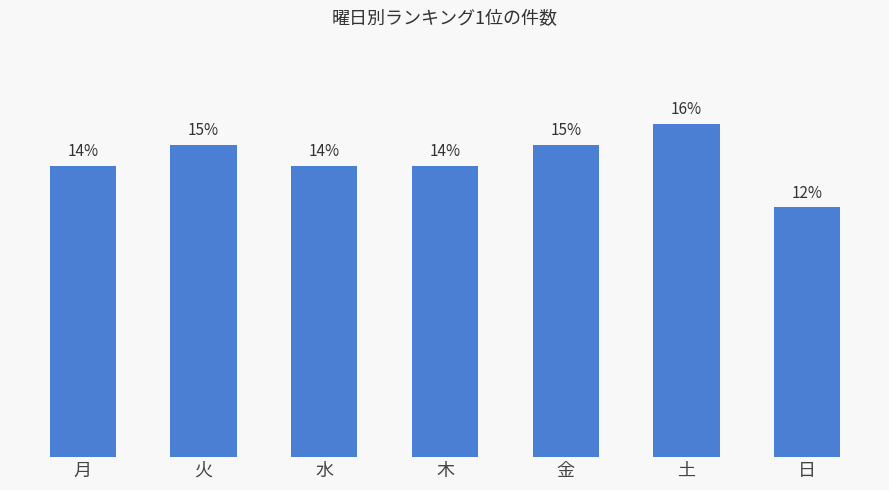

Does the chart contain any negative values?

No